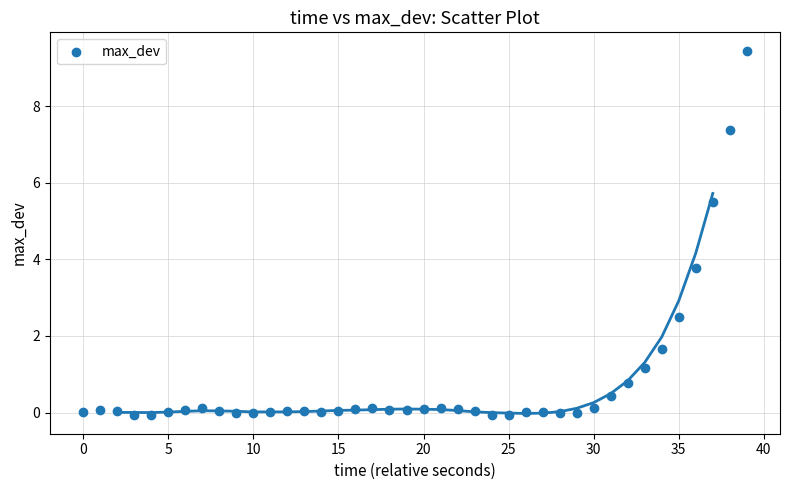

What is the range of Y values (max minus min)?

9.5